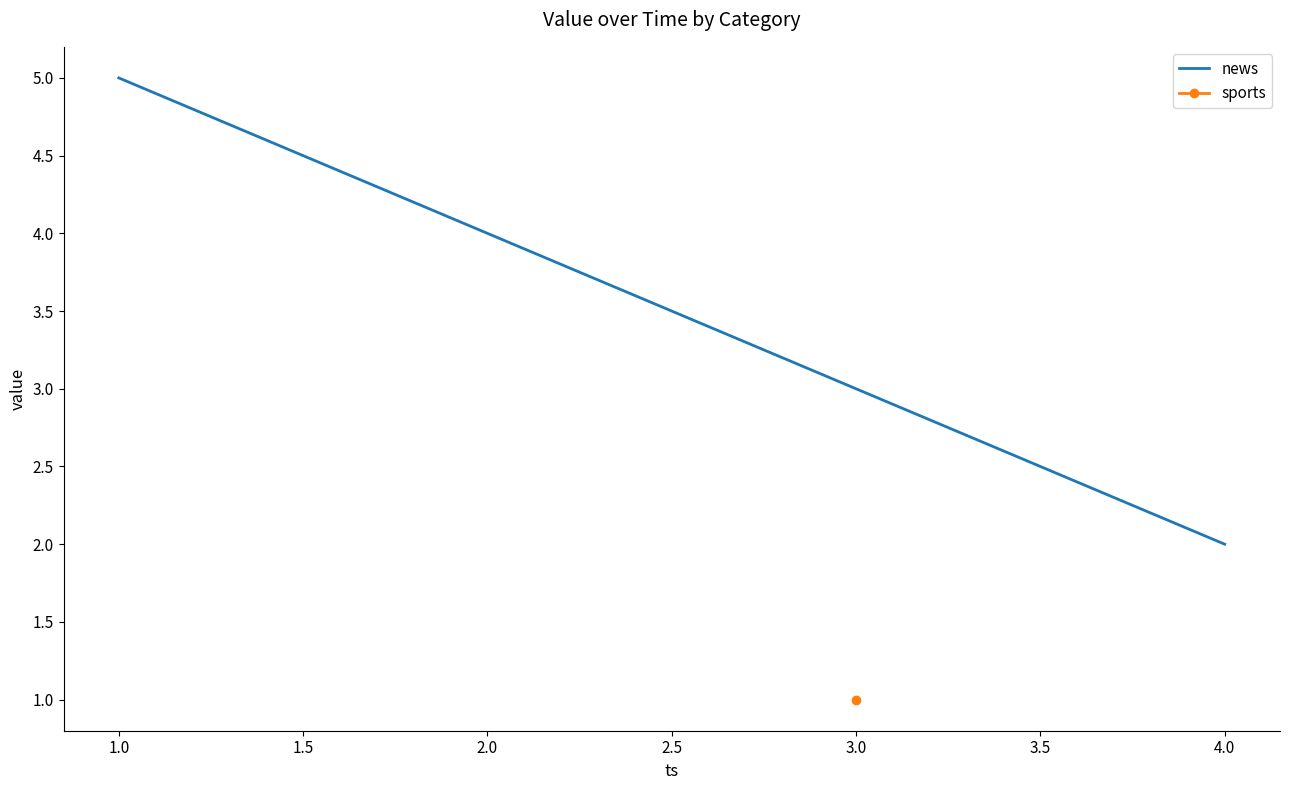

True or false: news has a value of 2 at 2.0.

False